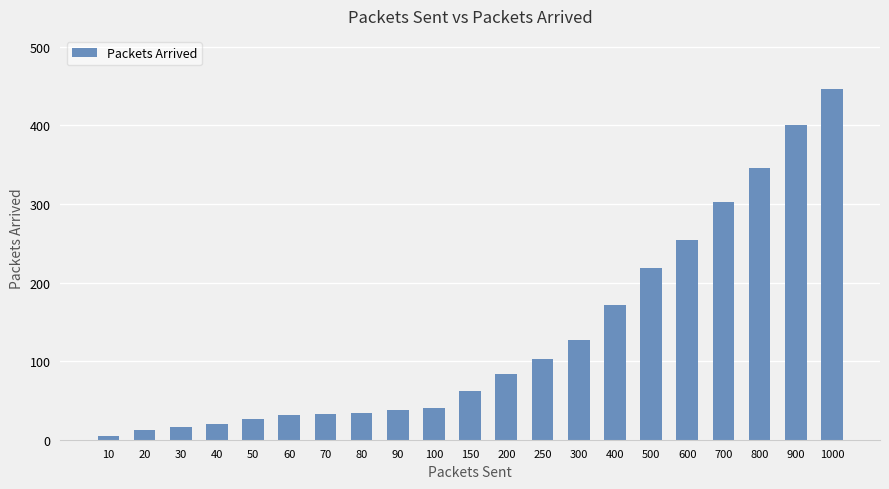

Where is the data nearest to the value 226?

500